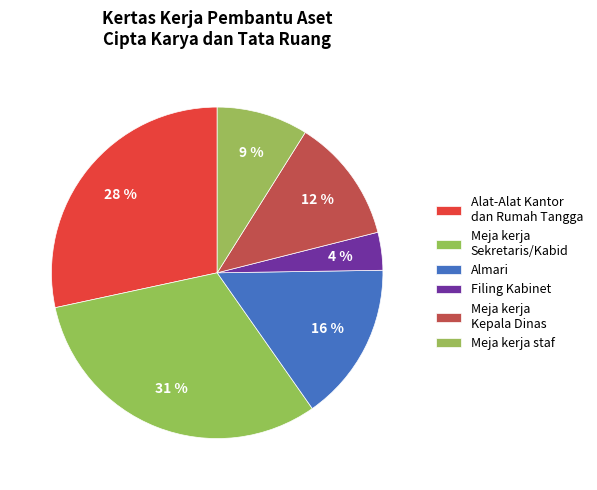

Count the number of slices in the pie.

6